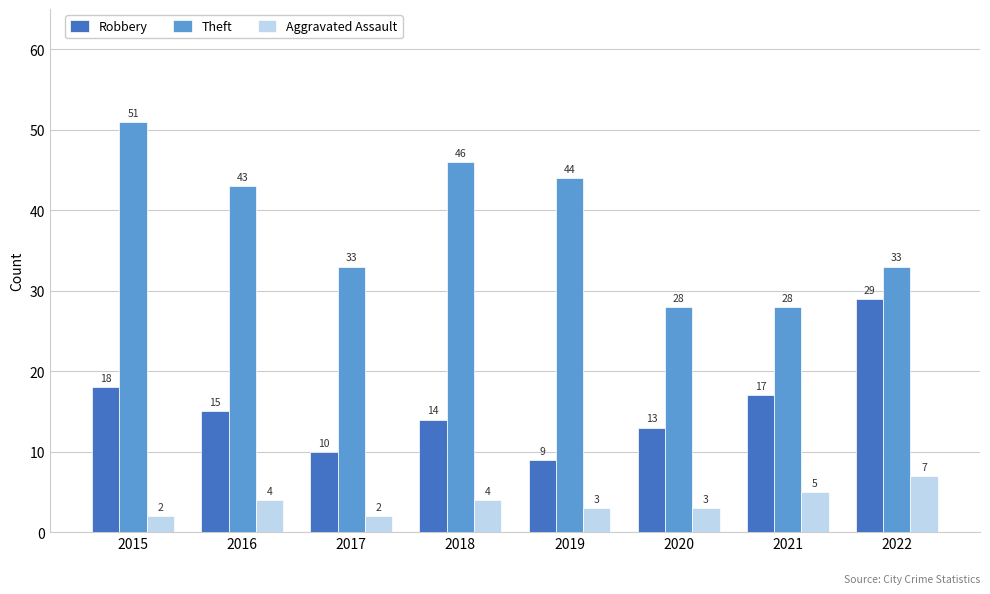

Reading right to left, list all the values displayed in this chart.

Robbery: 29	17	13	9	14	10	15	18
Theft: 33	28	28	44	46	33	43	51
Aggravated Assault: 7	5	3	3	4	2	4	2